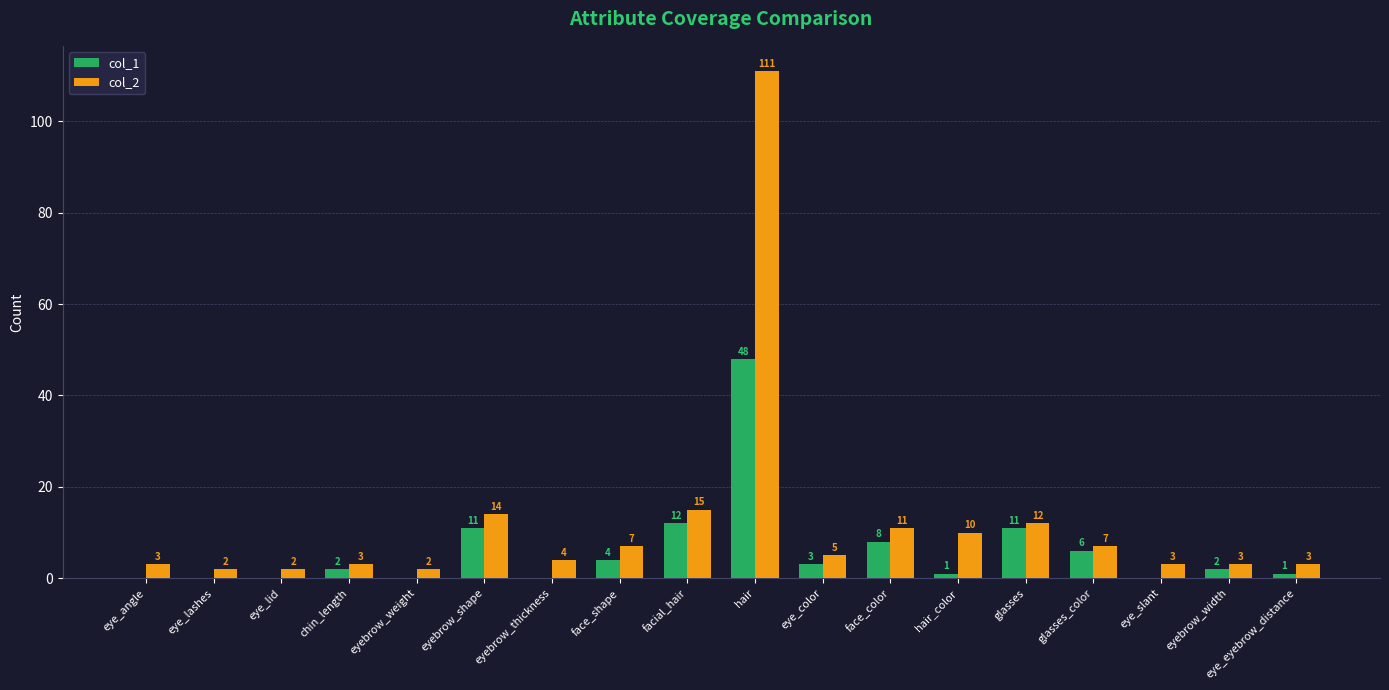

Is it true that col_2 equals 4 at eyebrow_thickness?

True